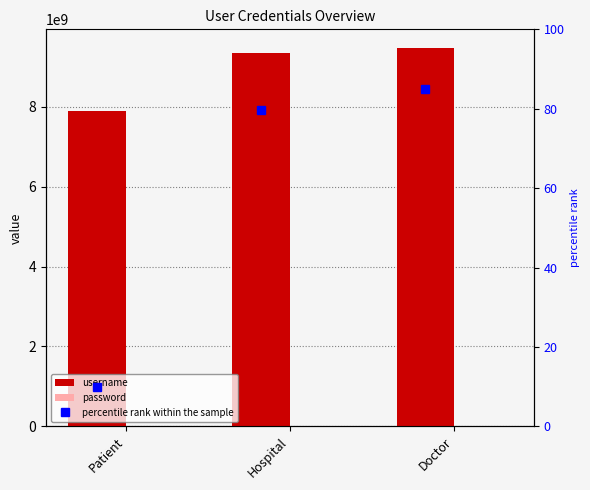

What is the difference between the maximum and minimum values in the password series?

197823